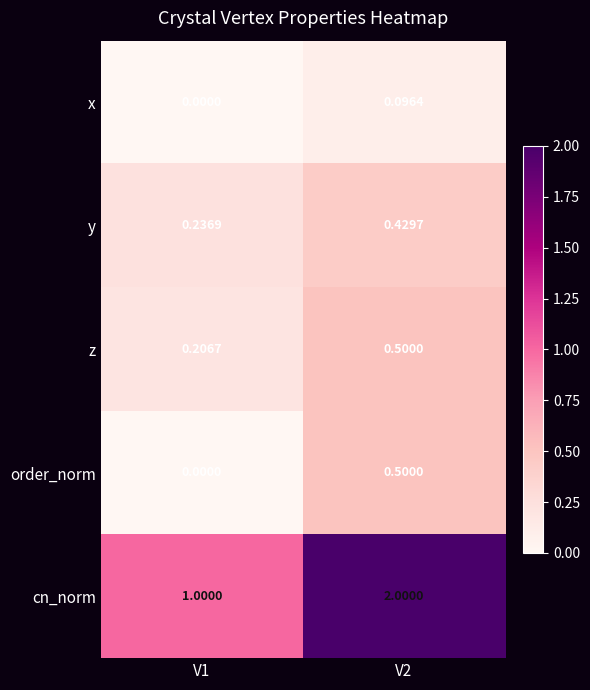

Is the value of cn_norm at V1 greater than the value of order_norm at V1?

Yes